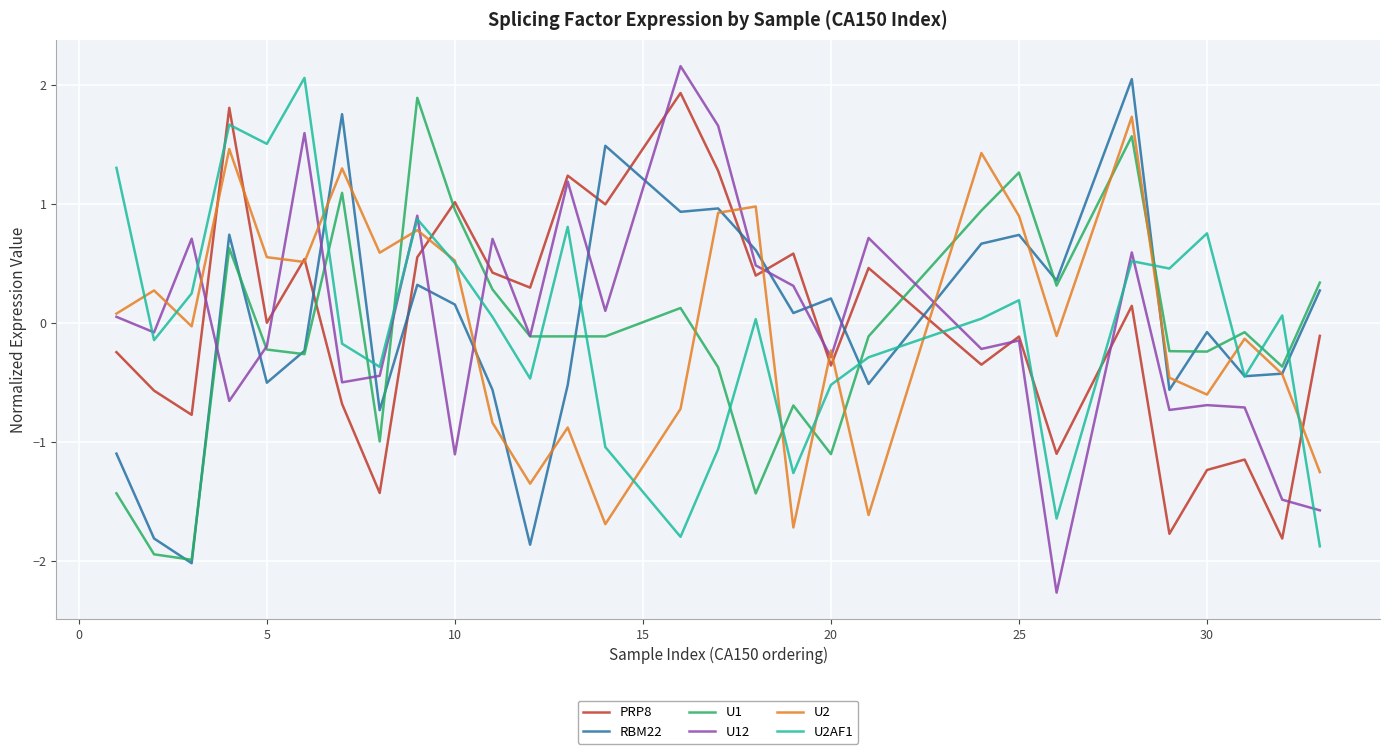

What is the greatest value displayed?

2.2